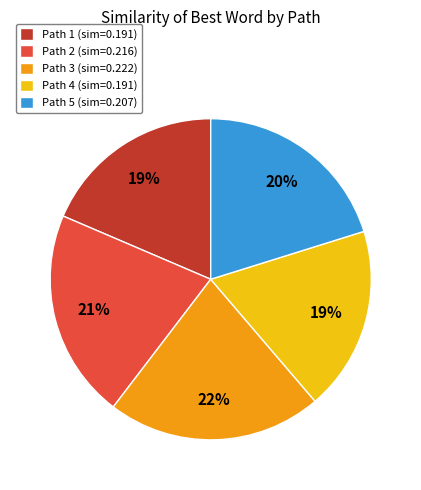

Does Path 3 represent more than half of the total?

No